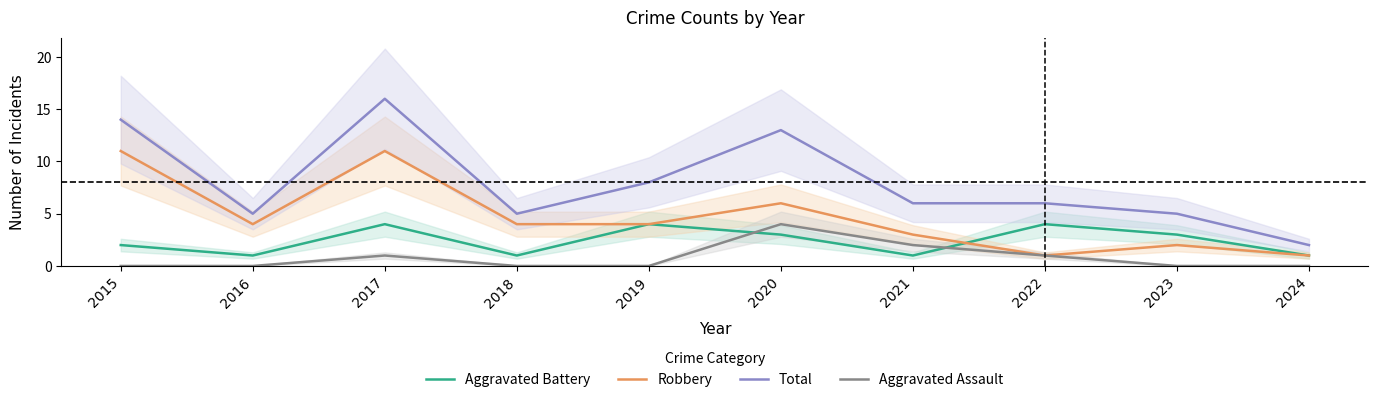

What is the total value across all series at 2024?

4